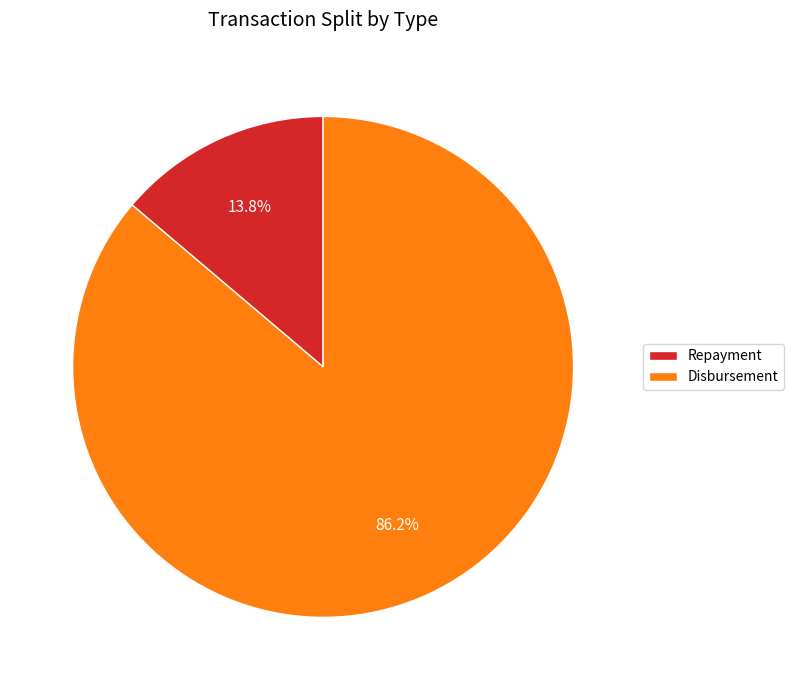

Which slice is the largest?

Disbursement